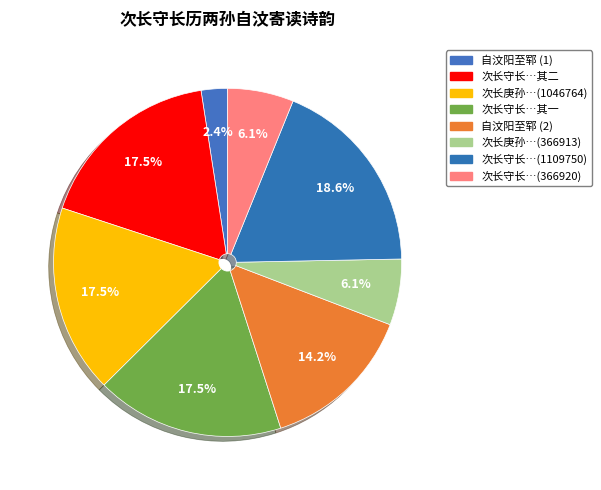

Count the number of slices in the pie.

8